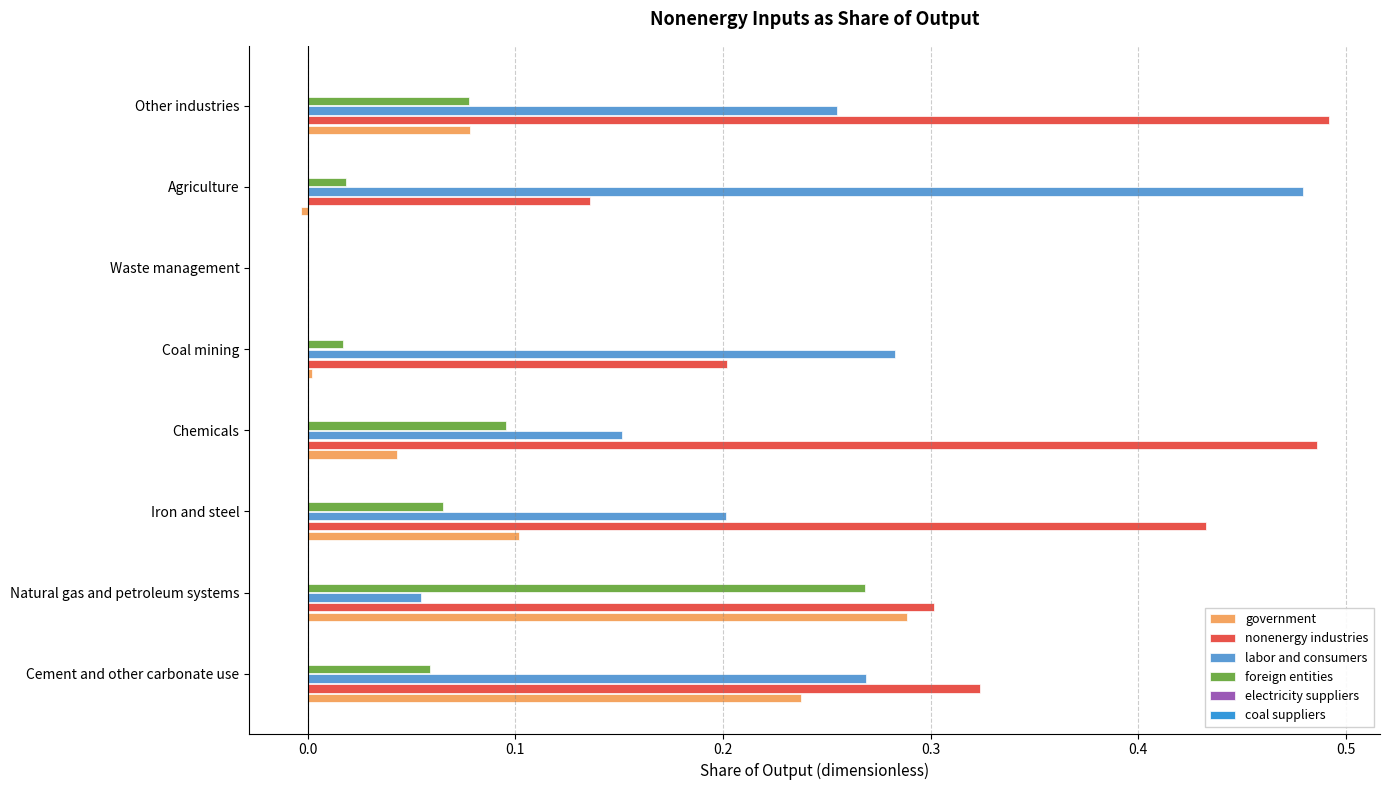

How many categories are shown in the chart?

8